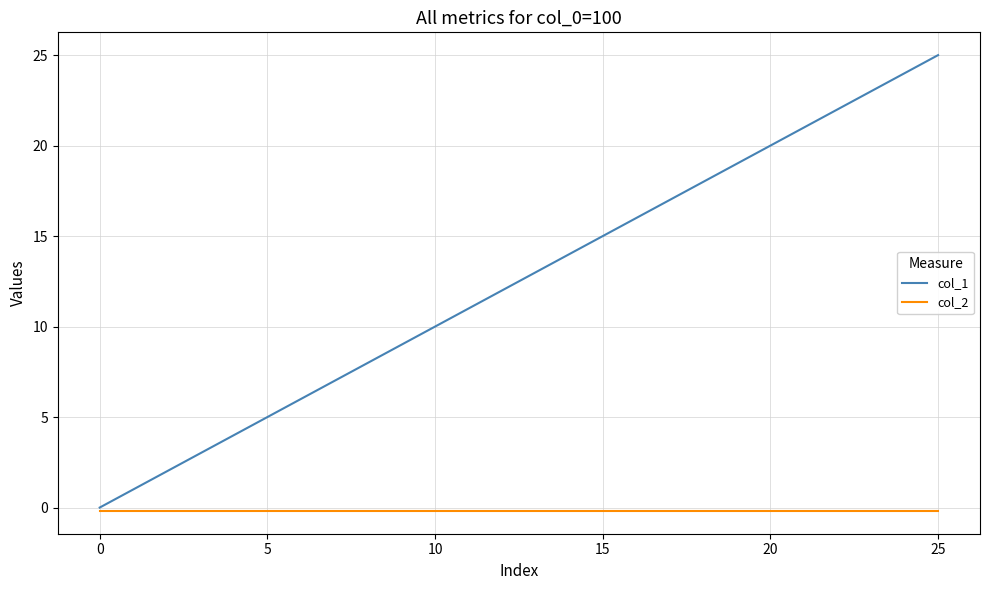

How many categories are shown in the chart?

26